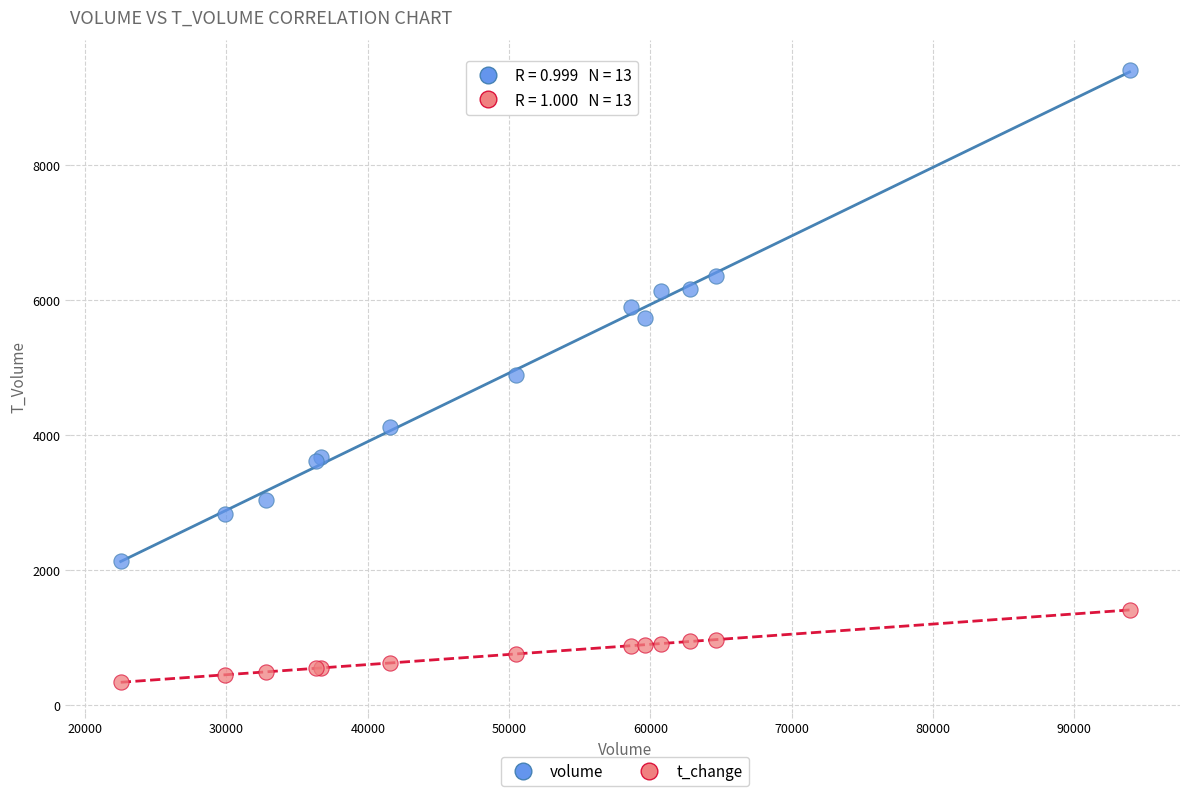

Which series has the widest spread of Y values?

volume